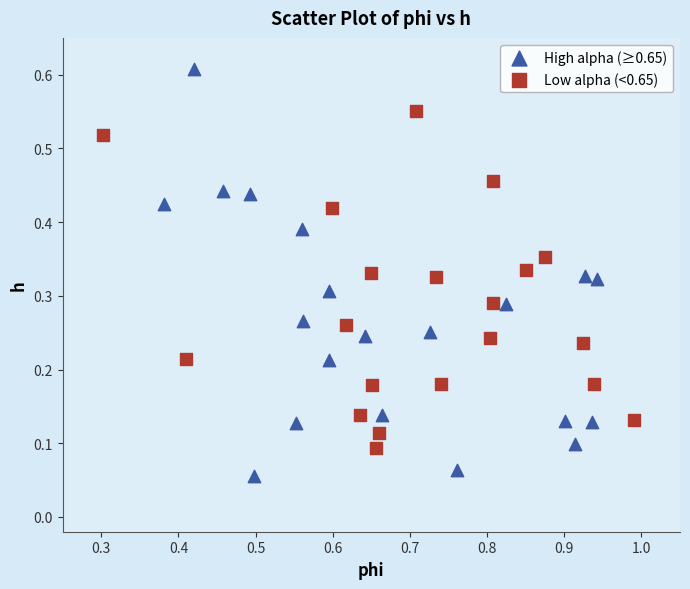

Which series contains the lowest Y value?

High alpha (≥0.65)